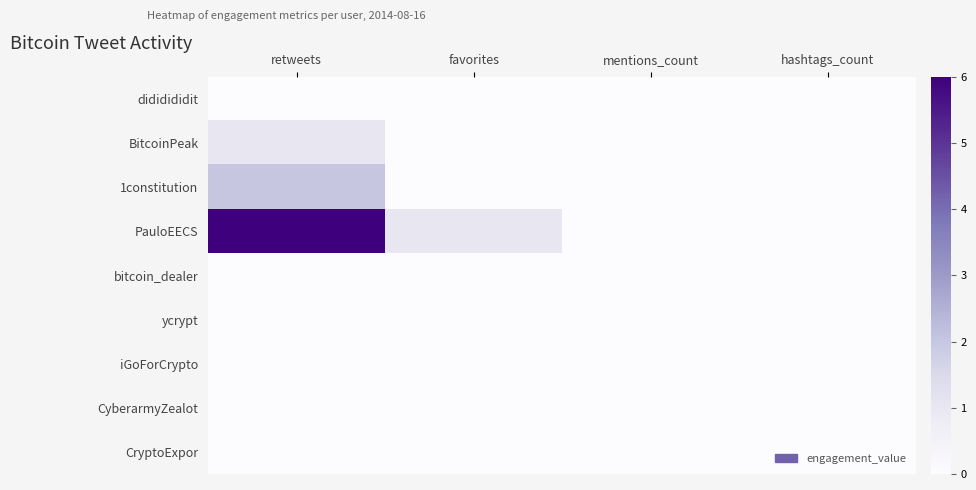

Reading left to right, what are all the values shown in this chart?

dididididit: retweets=0	favorites=0	mentions_count=0	hashtags_count=0
BitcoinPeak: retweets=1	favorites=0	mentions_count=0	hashtags_count=0
1constitution: retweets=2	favorites=0	mentions_count=0	hashtags_count=0
PauloEECS: retweets=6	favorites=1	mentions_count=0	hashtags_count=0
bitcoin_dealer: retweets=0	favorites=0	mentions_count=0	hashtags_count=0
ycrypt: retweets=0	favorites=0	mentions_count=0	hashtags_count=0
iGoForCrypto: retweets=0	favorites=0	mentions_count=0	hashtags_count=0
CyberarmyZealot: retweets=0	favorites=0	mentions_count=0	hashtags_count=0
CryptoExpor: retweets=0	favorites=0	mentions_count=0	hashtags_count=0